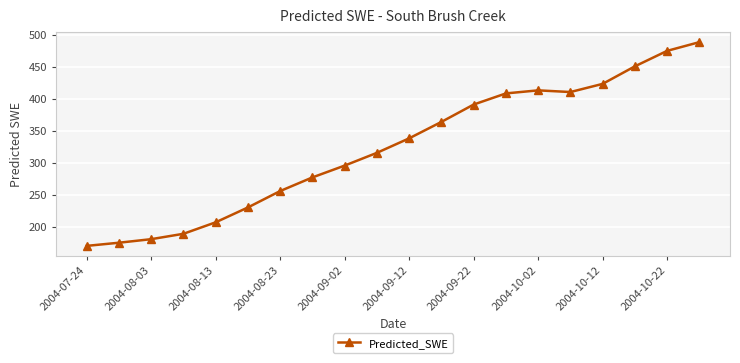

What is the difference between the maximum and second lowest values?

313.1